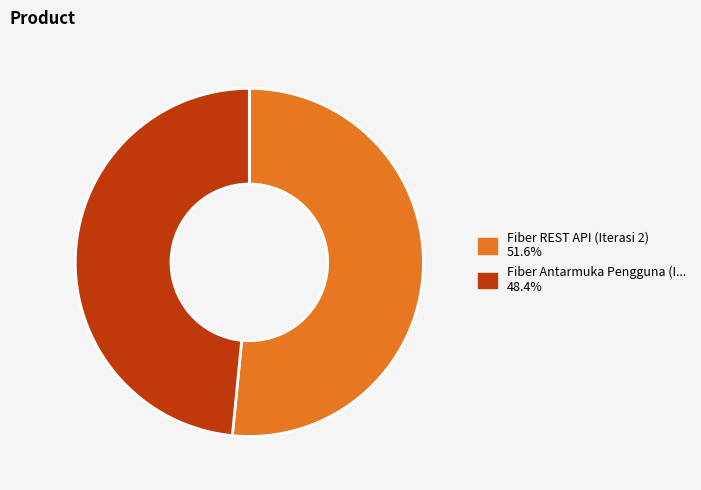

Is there any slice that represents more than half of the pie?

Yes